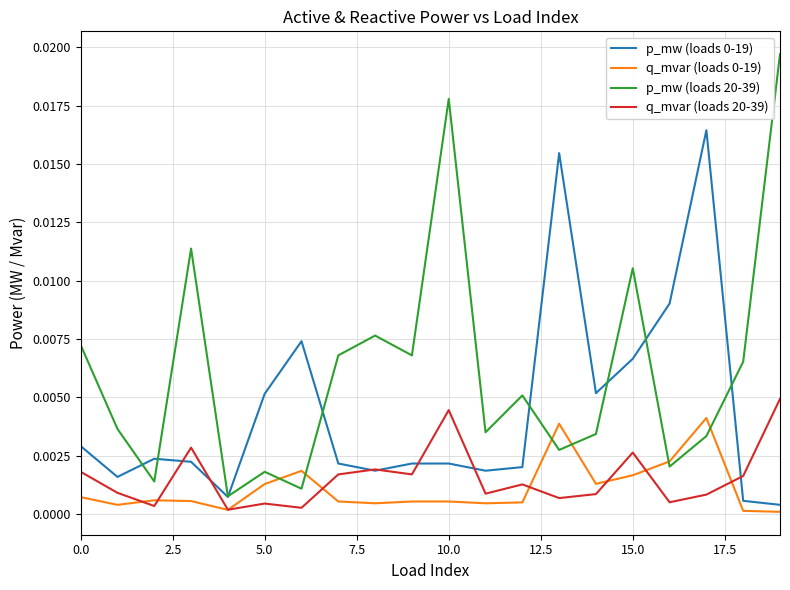

Which series has the largest total across all categories?

p_mw (loads 20-39)